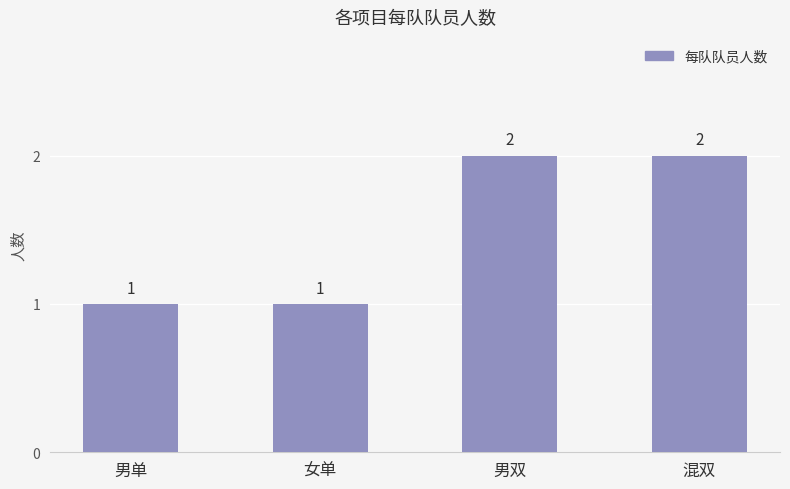

What is the label of the 3rd bar from the right?

女单